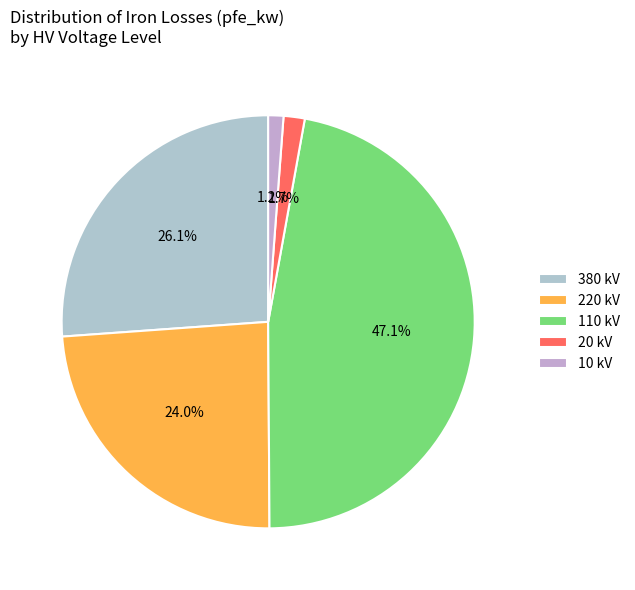

How many slices are in this pie chart?

5